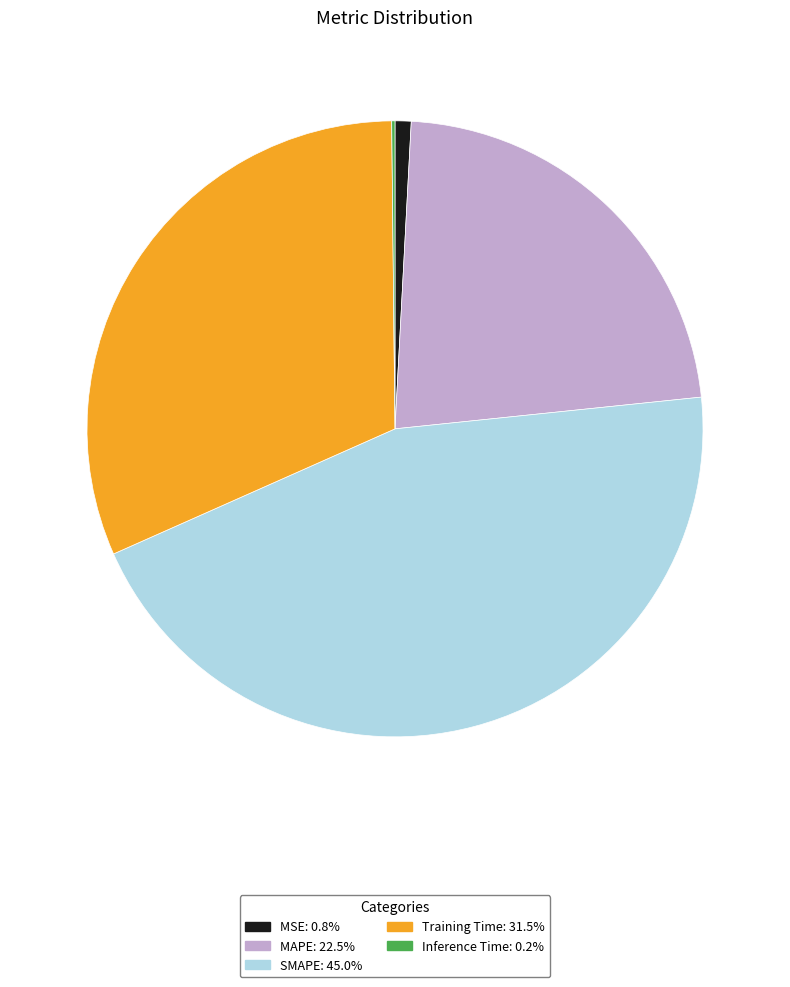

Which category has the biggest portion of the pie?

SMAPE